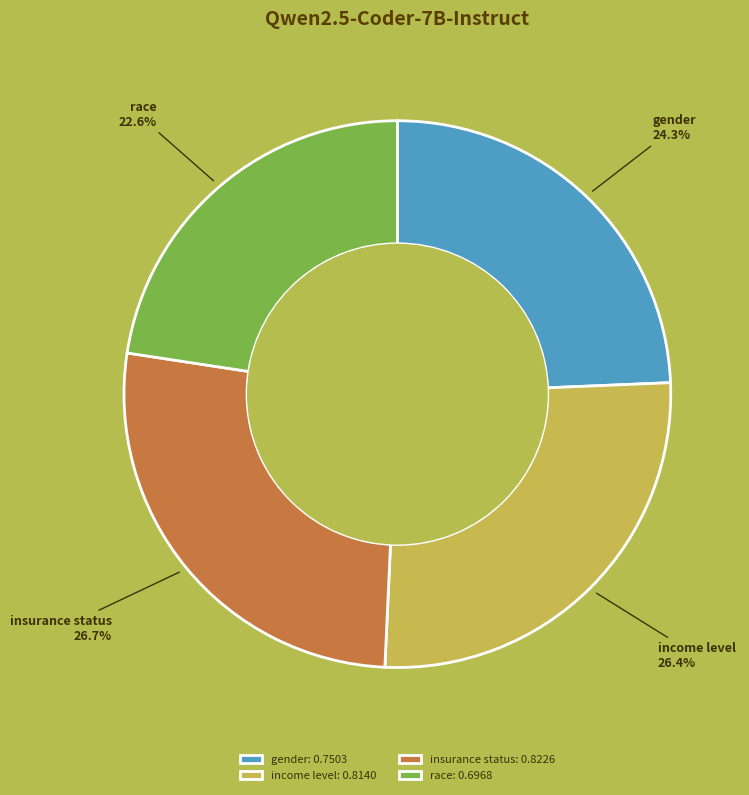

Does gender account for over 50% of the chart?

No